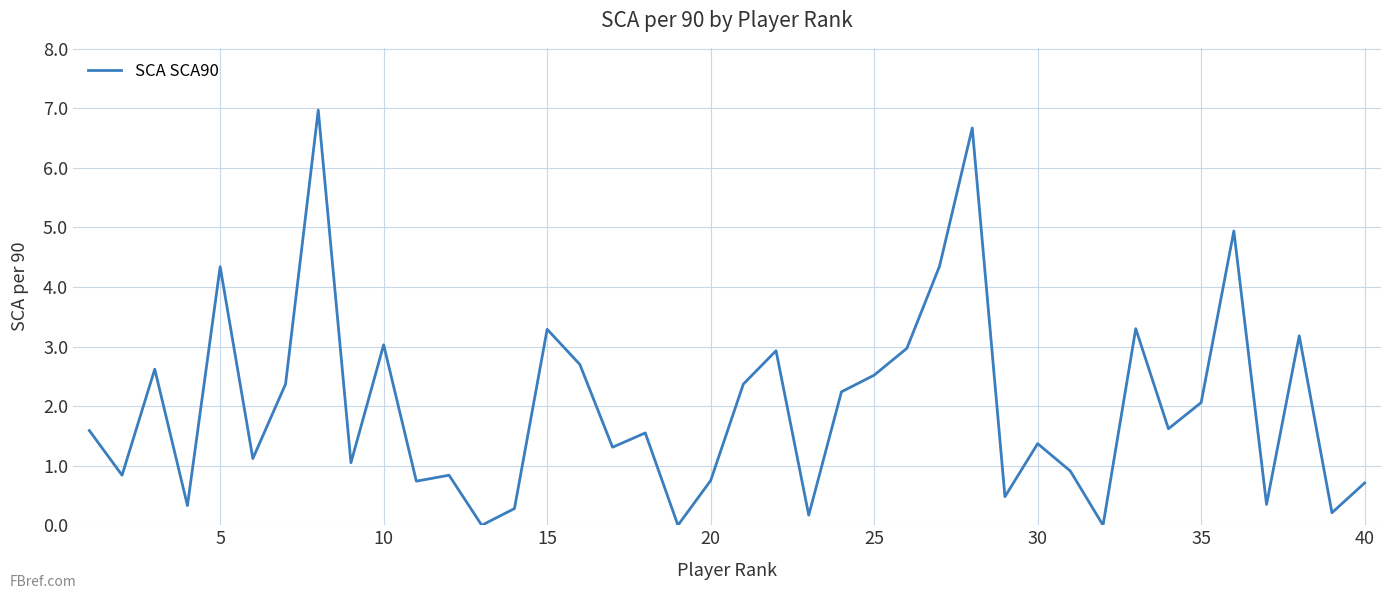

How many values are below 1?

15